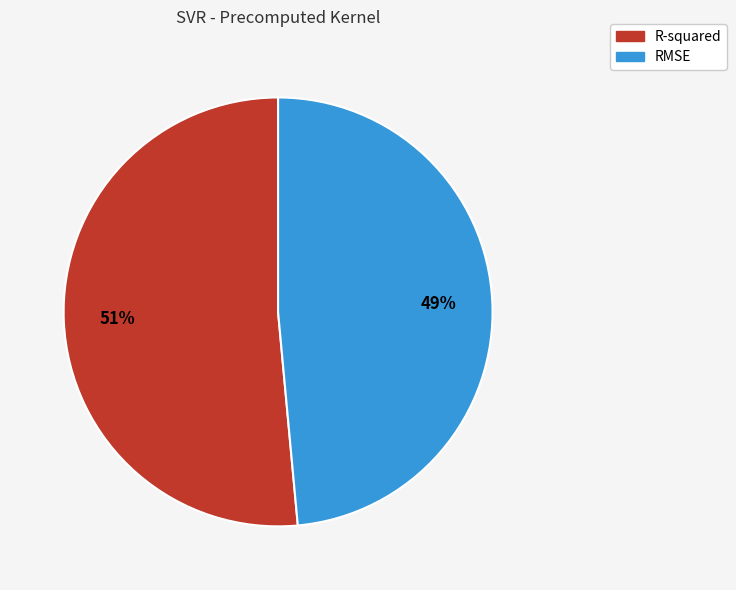

How many segments does this pie chart have?

2